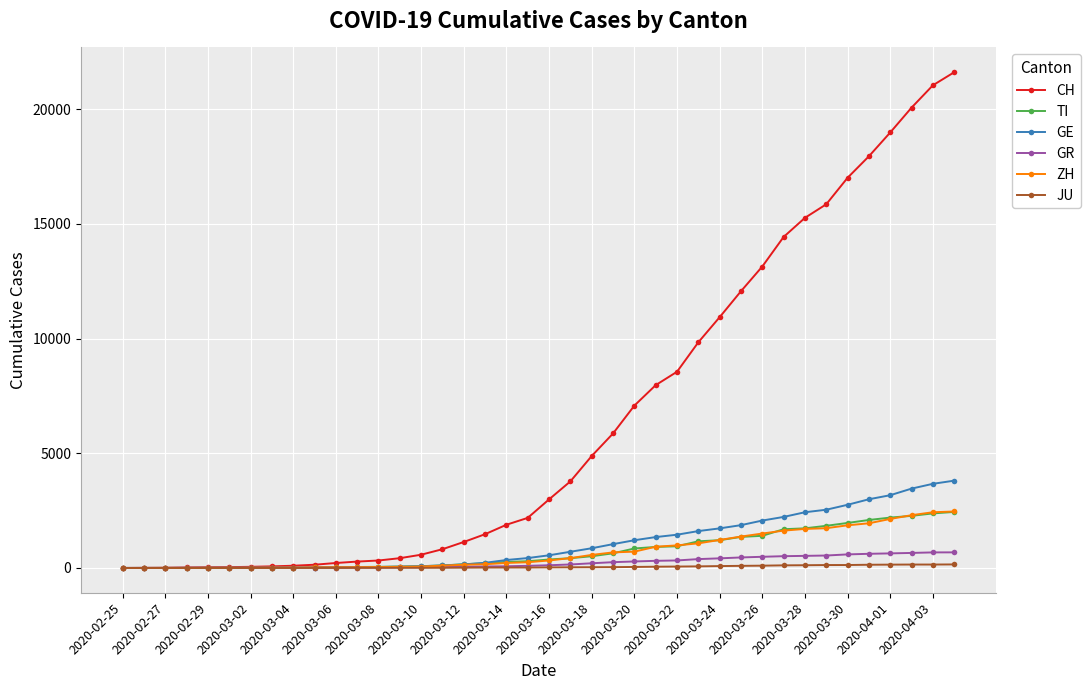

Which series has the largest total across all categories?

CH